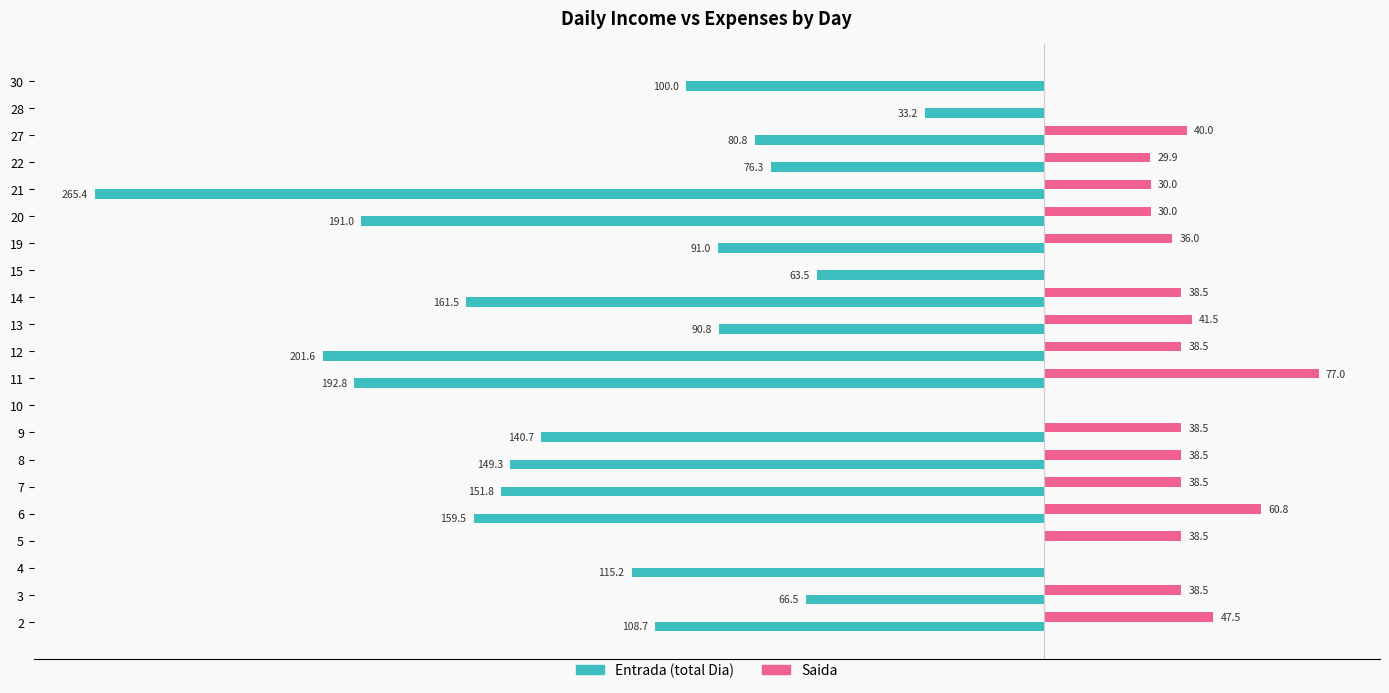

What is the sum of all Entrada (total Dia) values?

-2439.7